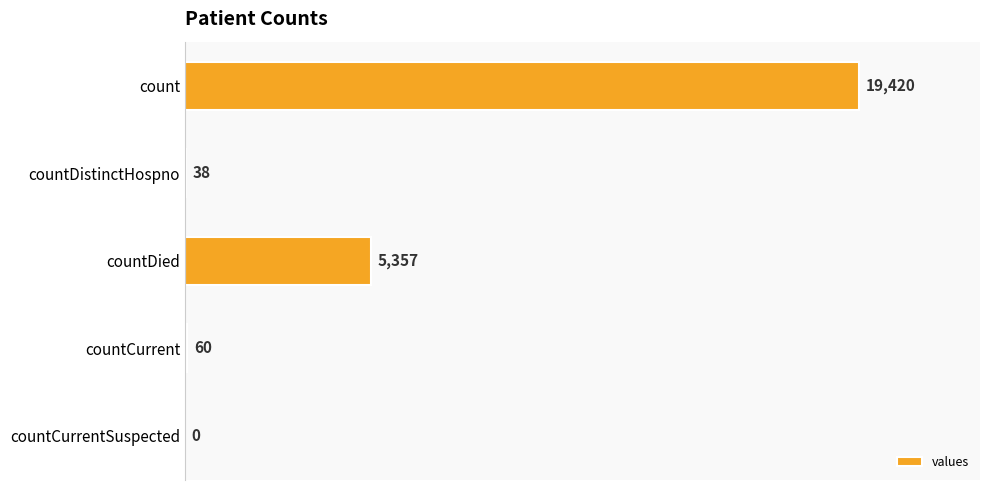

The value at countCurrentSuspected is -6189. True or false?

False